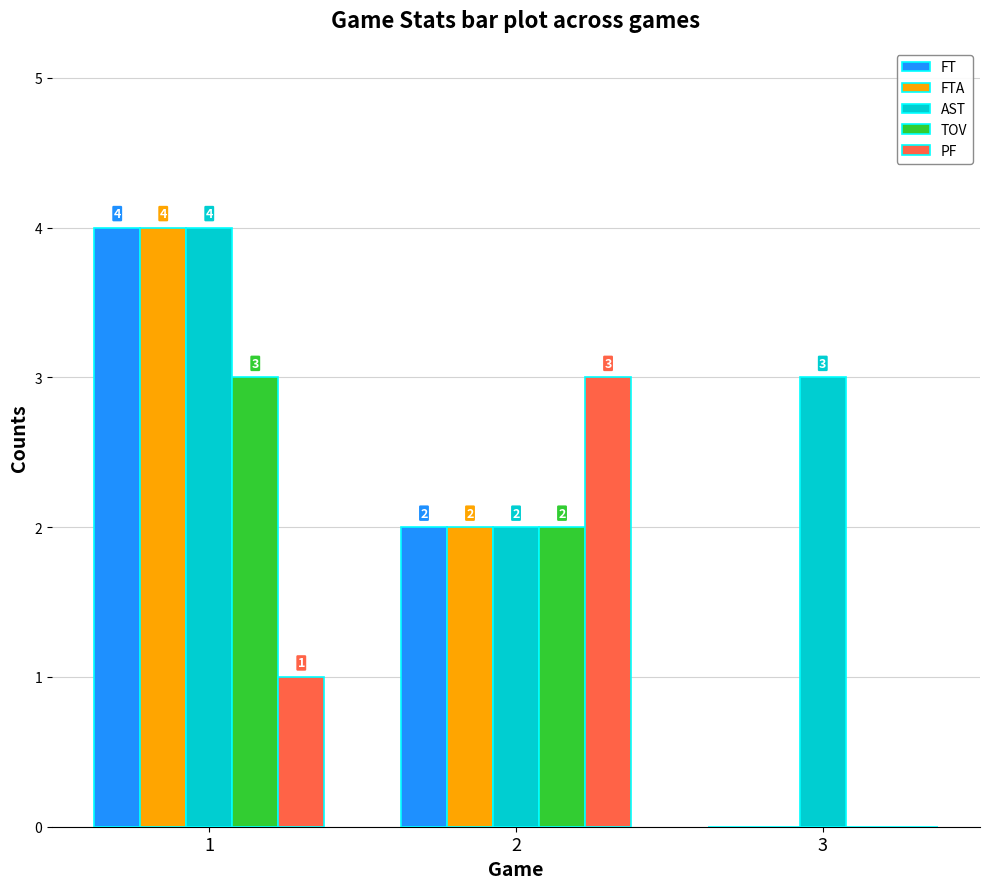

At which label is AST closest to 3?

3